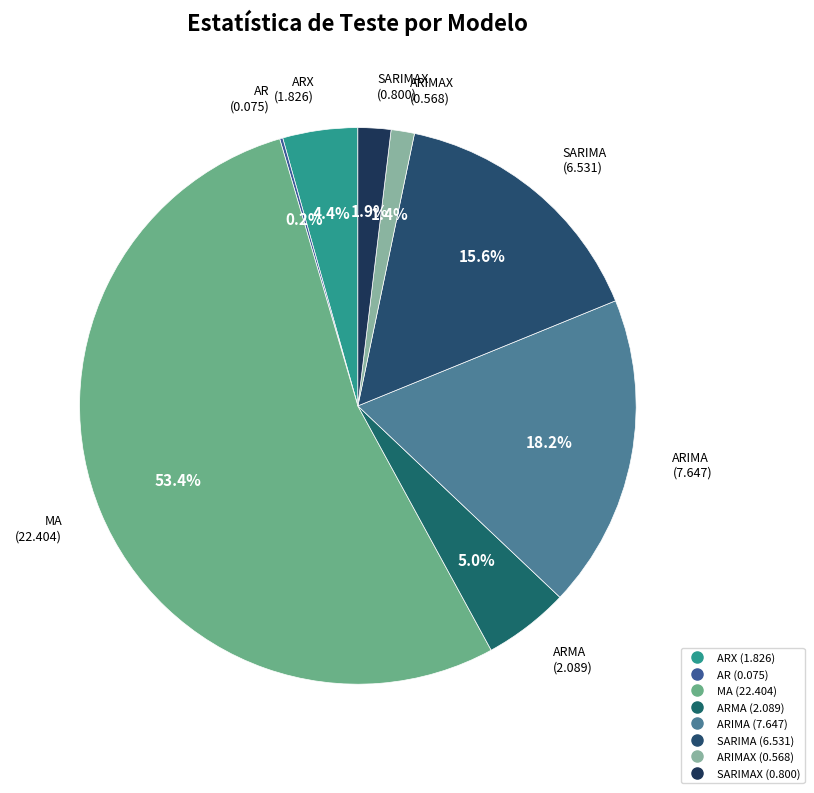

Rank the categories by value from lowest to highest.

AR, ARIMAX, SARIMAX, ARX, ARMA, SARIMA, ARIMA, MA